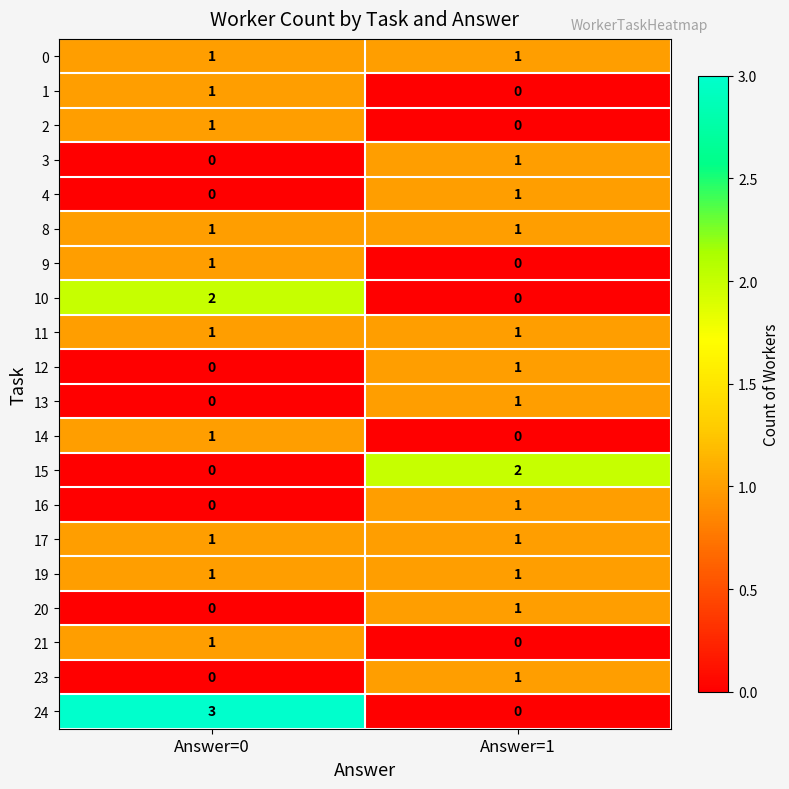

What is the difference between the highest and lowest values at Answer=0?

3